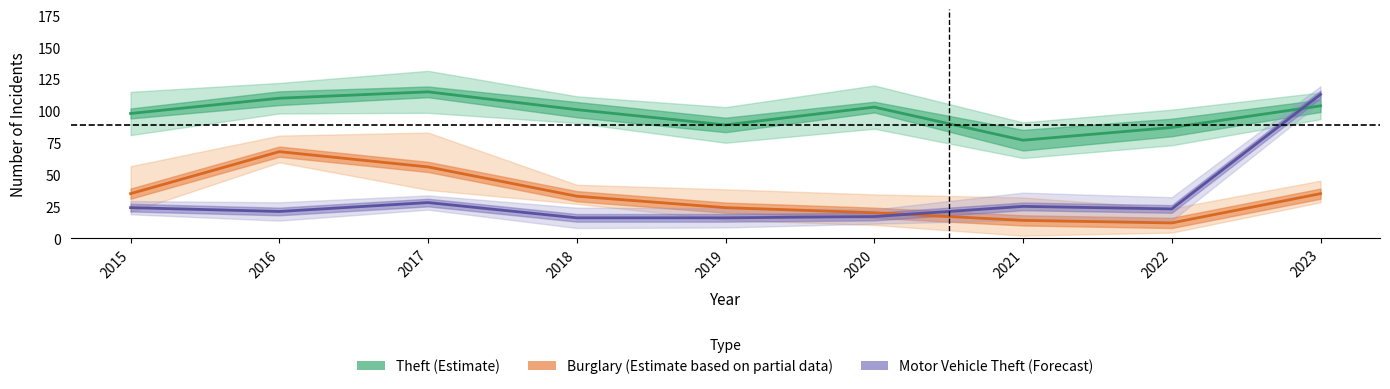

The Theft (Estimate) series shows 103 at 2020. True or false?

True